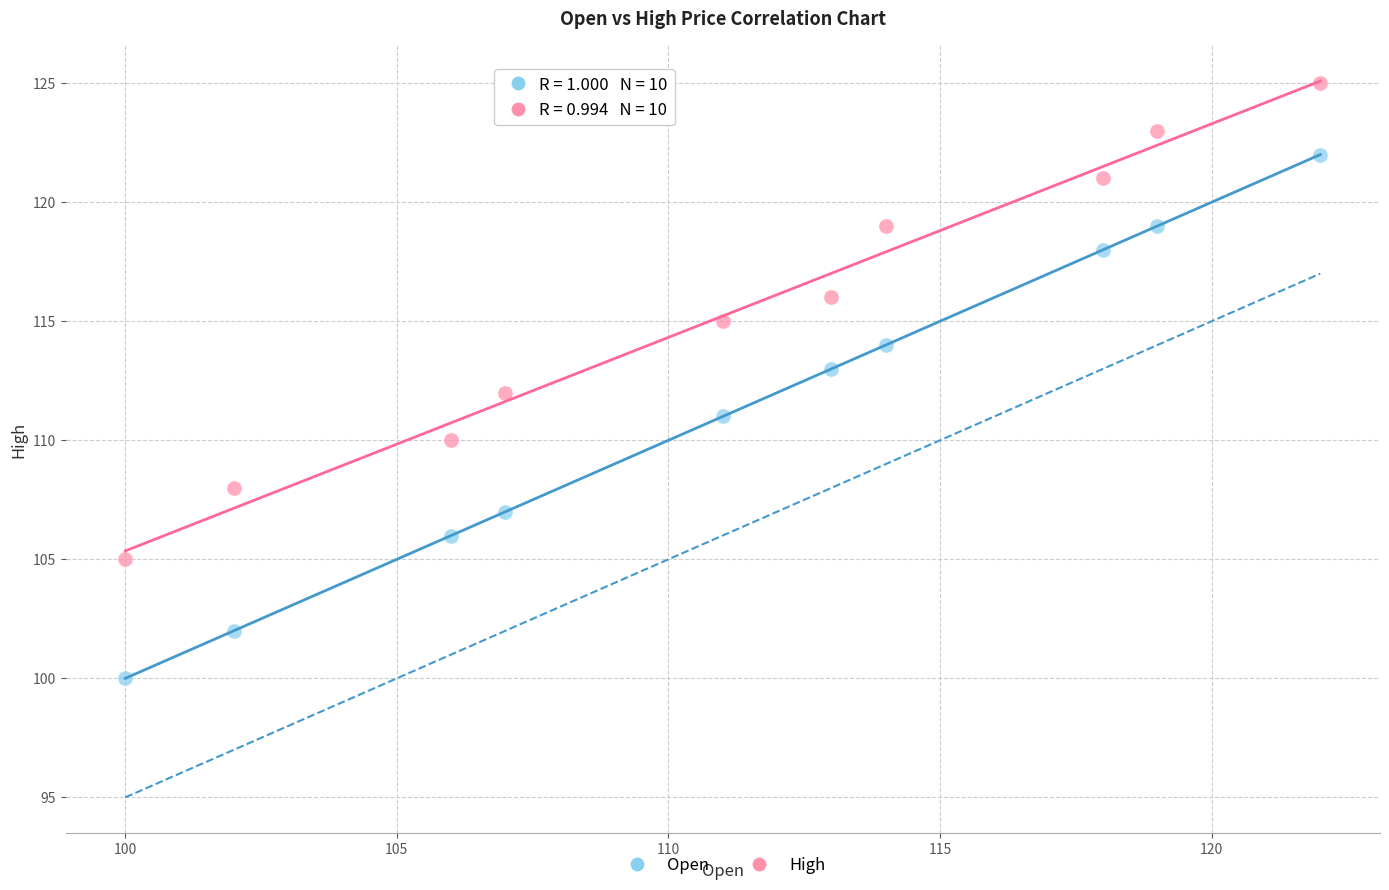

What are all the series names shown in the legend?

Open, High